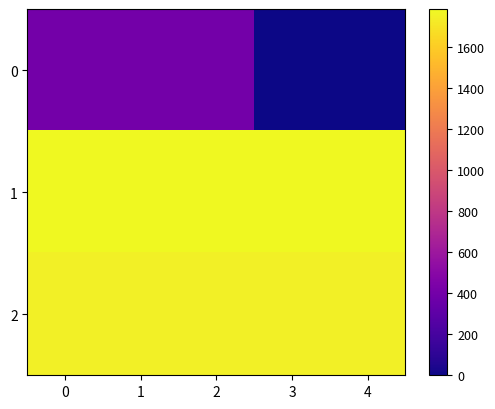

At 3, list the series in order from largest to smallest.

1, 2, 0